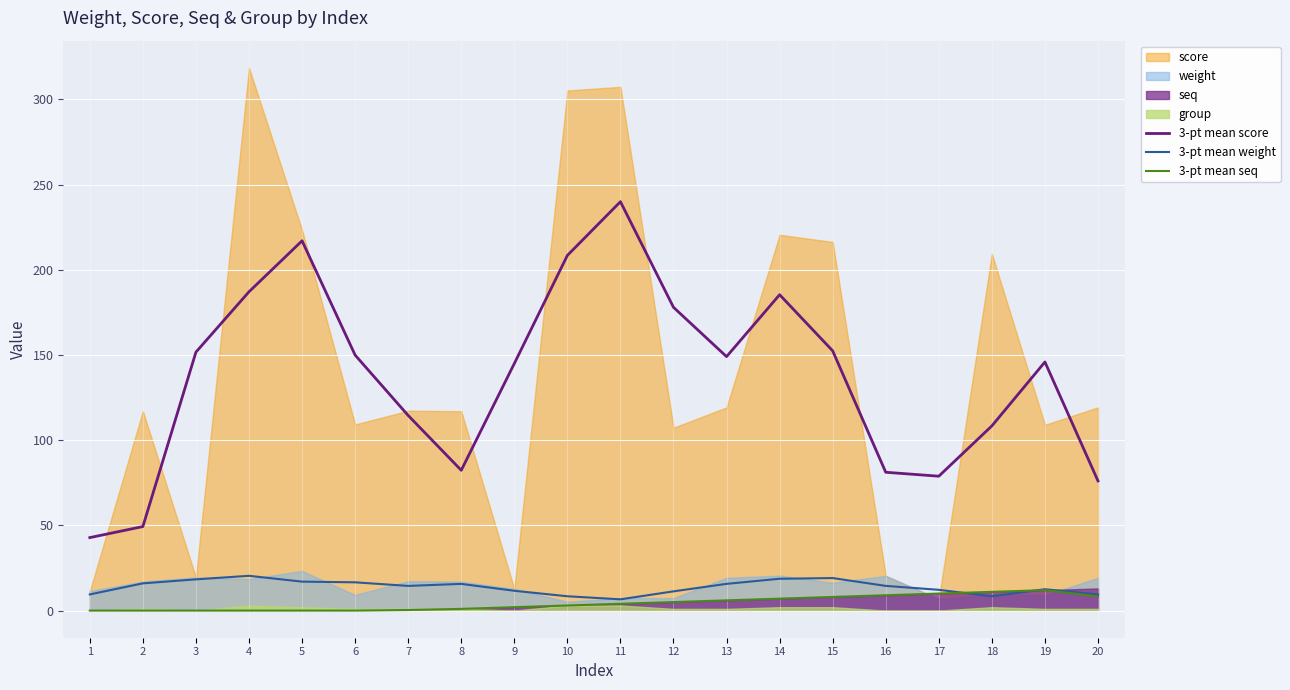

True or false: 3-pt mean seq has a value of 0.3 at 7.

True